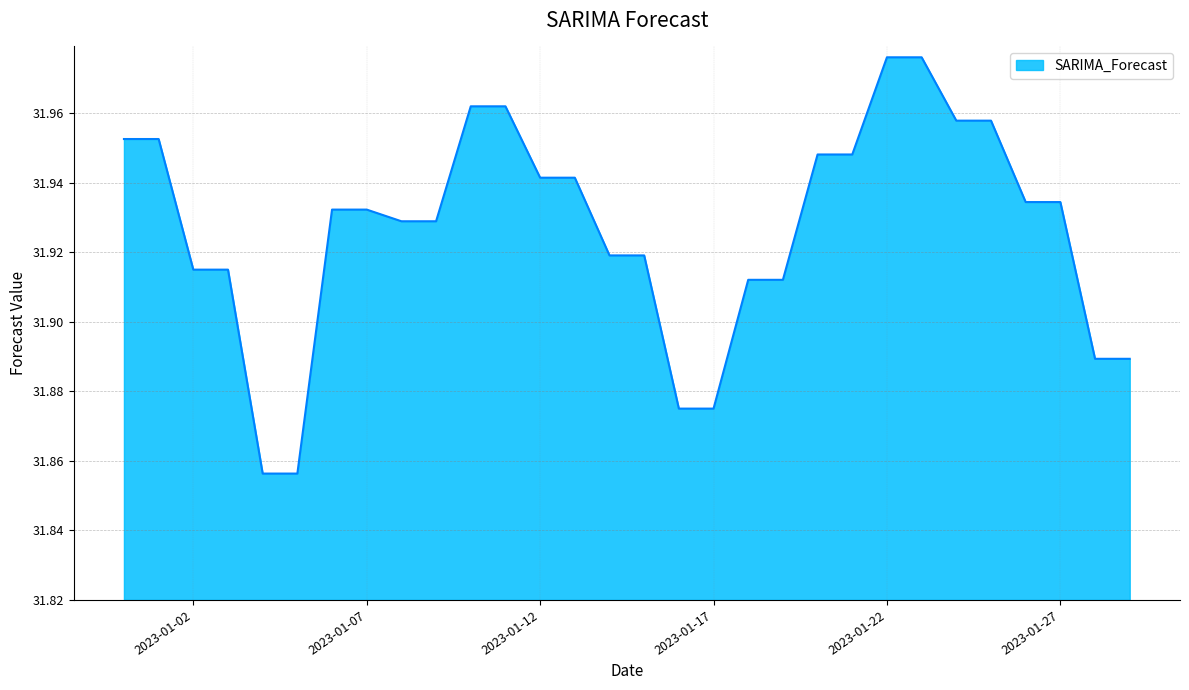

Does the chart have visible grid lines?

Yes